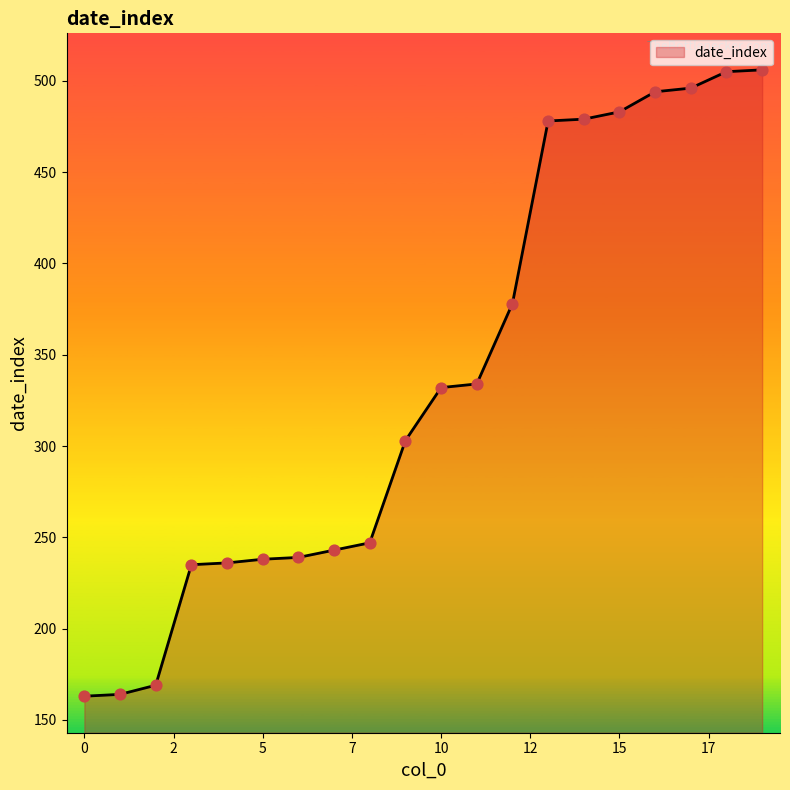

What is the minimum value shown in the chart?

163